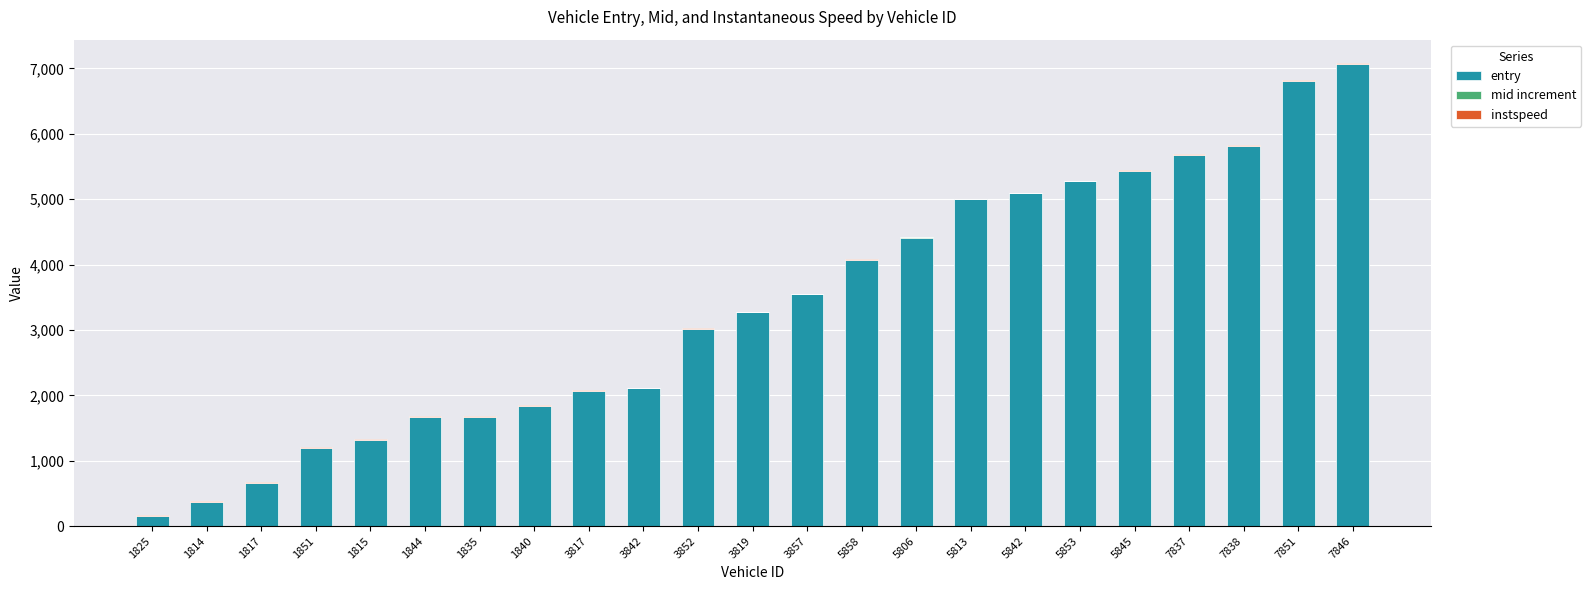

What is the average value of the entry series?

3370.1